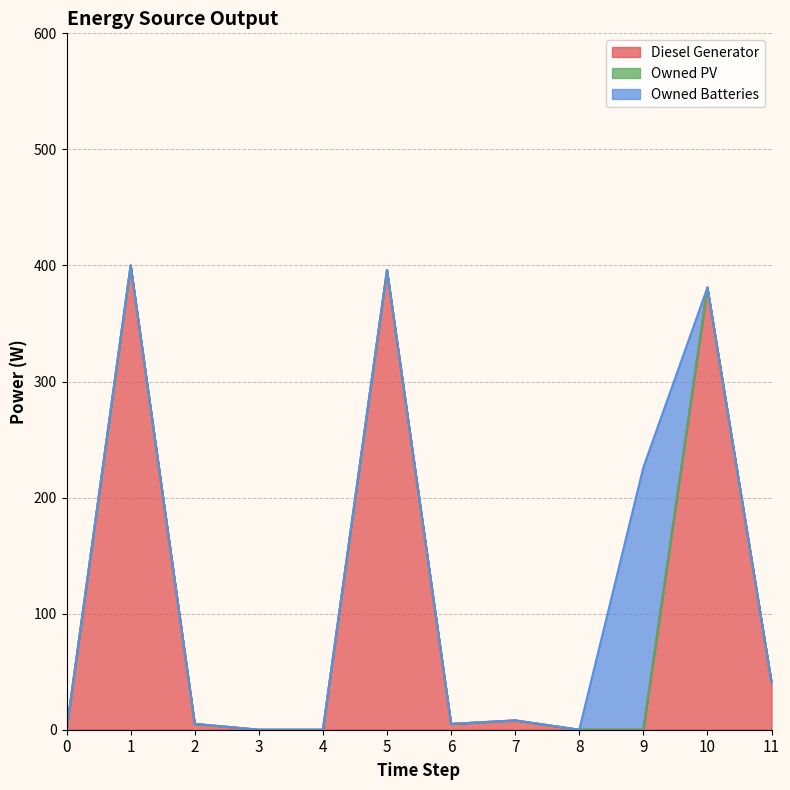

At which label is Diesel Generator closest to 200?

11